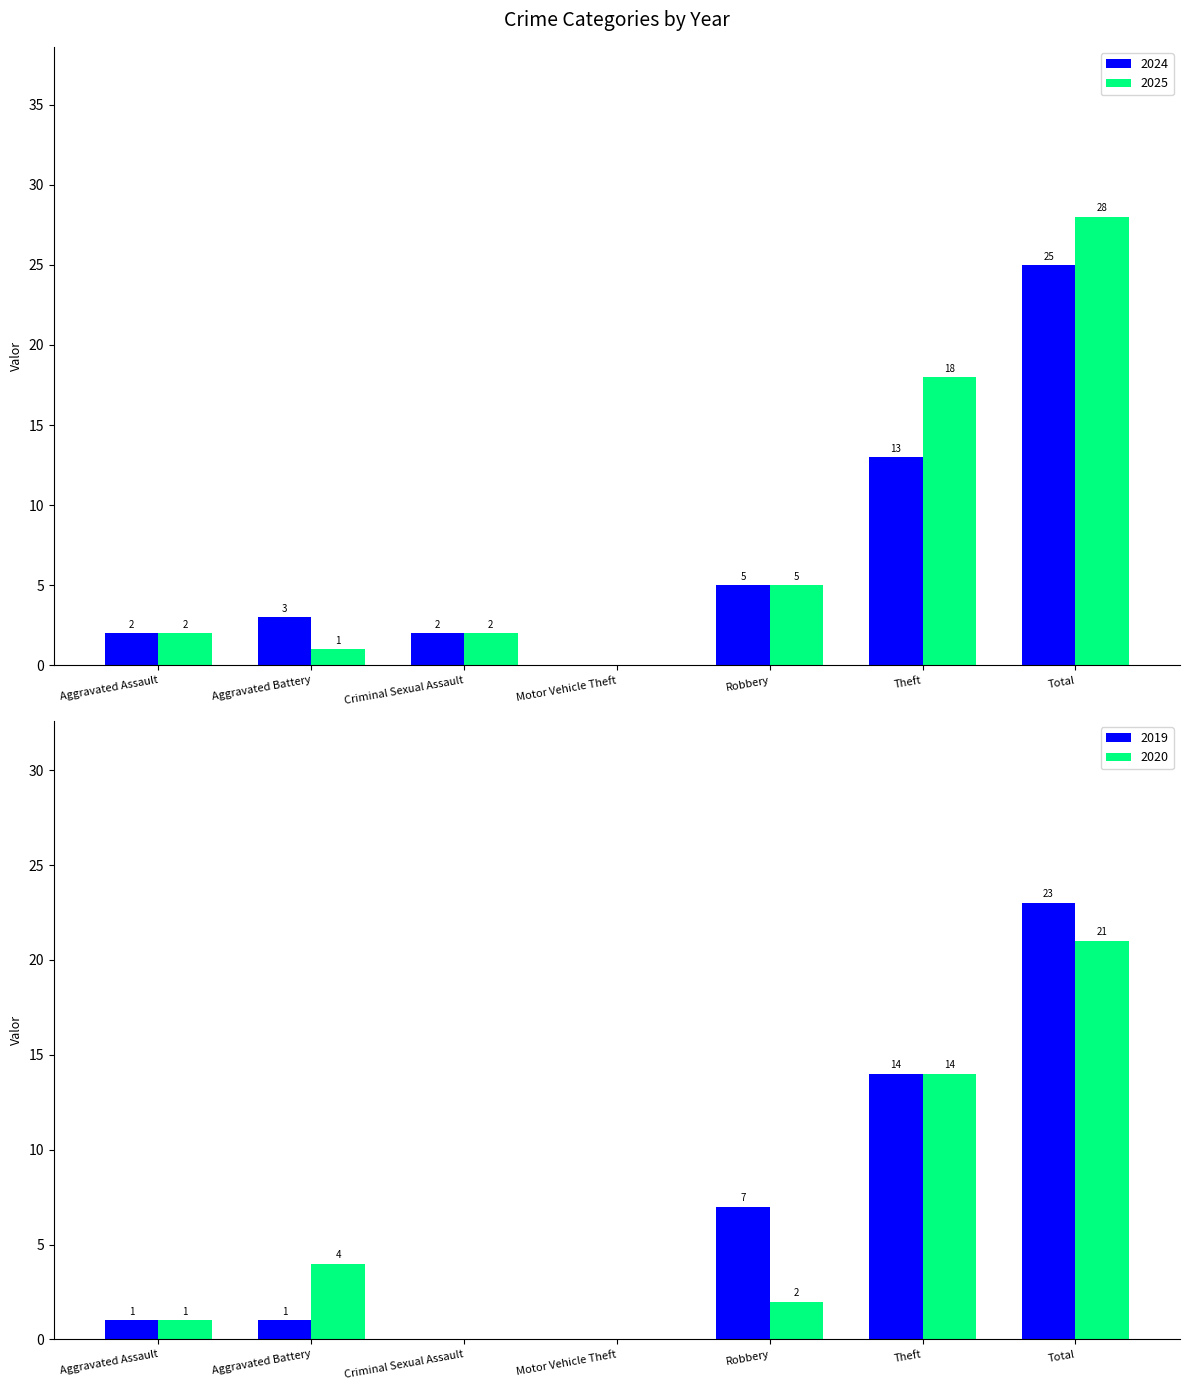

How many groups of bars are there?

7